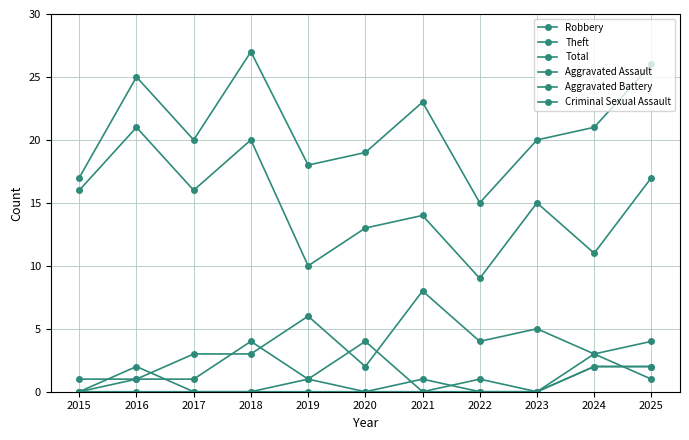

How many interior local peaks does the Total series have?

3